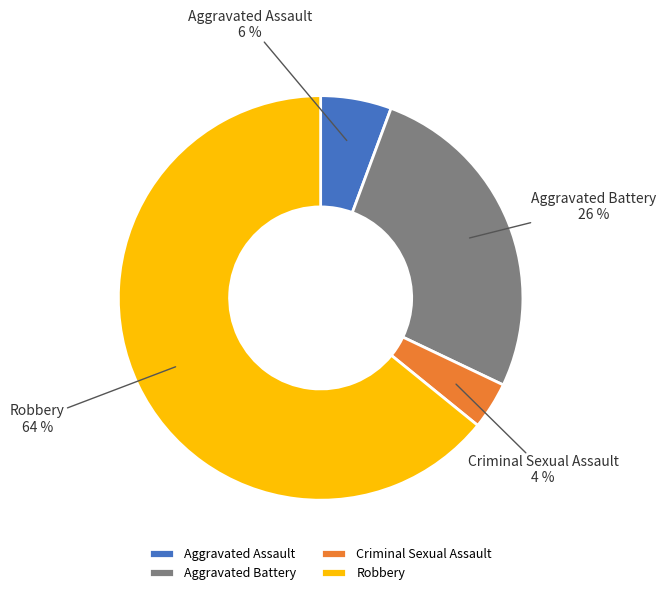

What is the ratio of the value at Aggravated Assault to the value at Robbery?

0.1